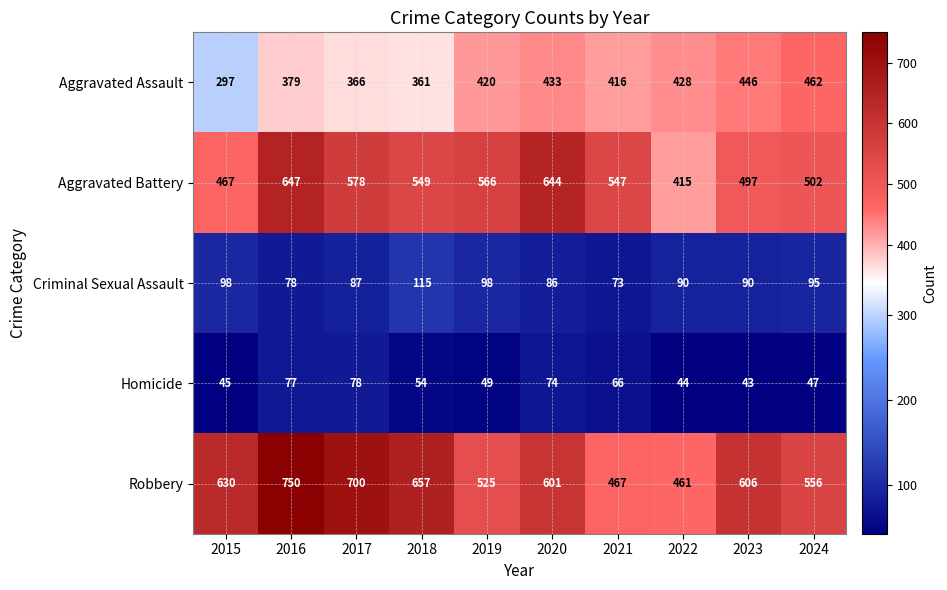

Which series has the largest range (max minus min)?

Robbery